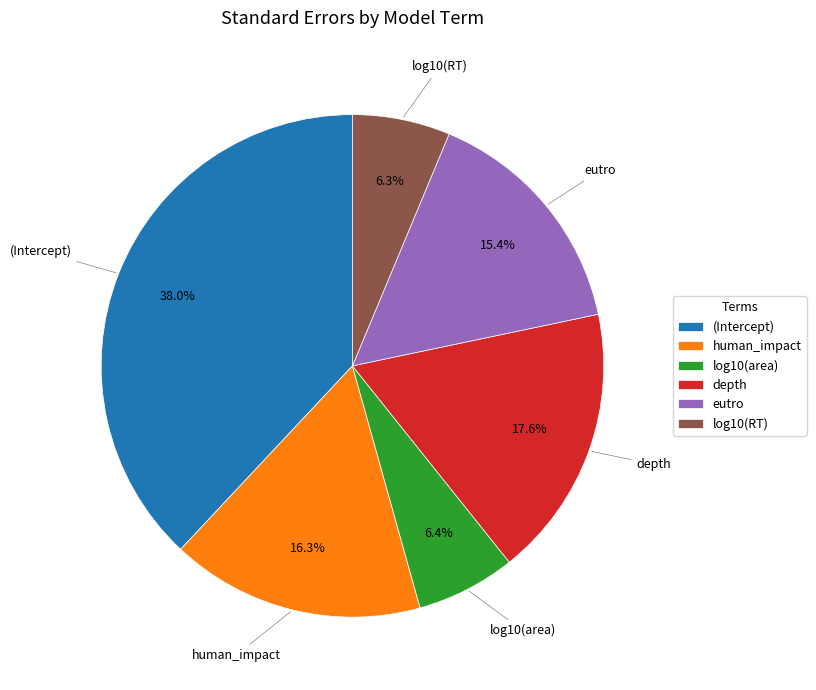

Is (Intercept) the majority of the pie?

No